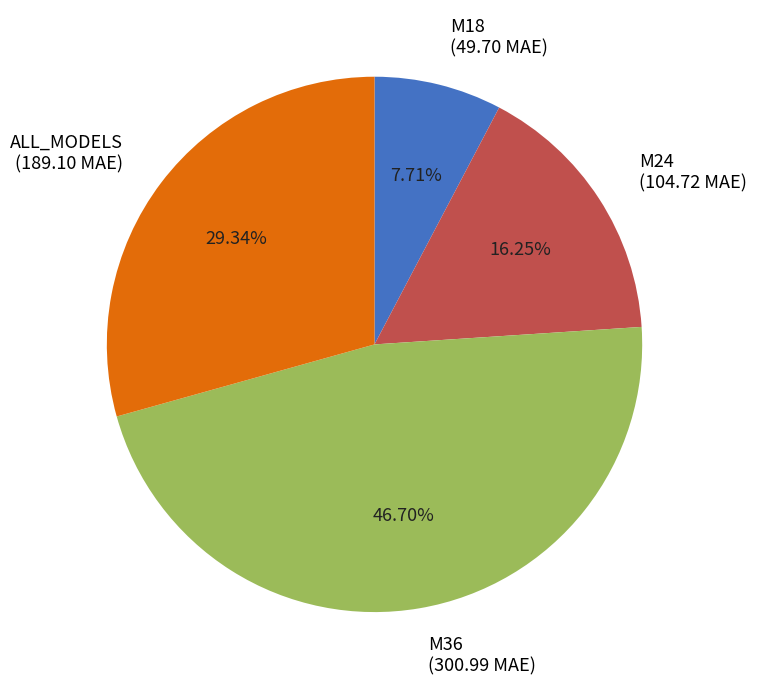

To the nearest percent, what is the difference between the largest and smallest slice percentages?

39%